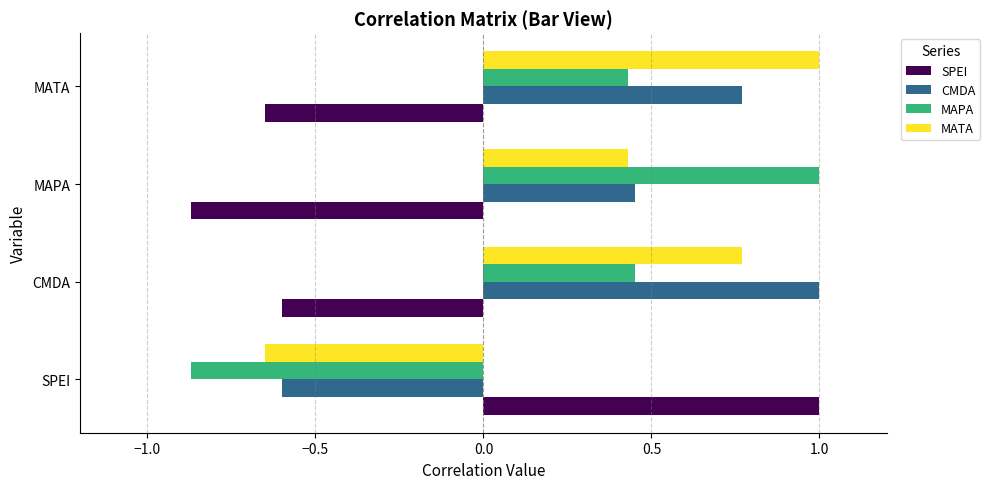

At which label is SPEI closest to 0?

CMDA